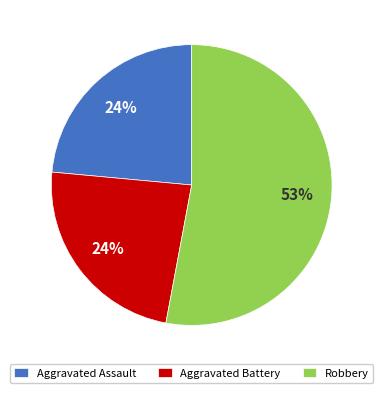

How many segments does this pie chart have?

3